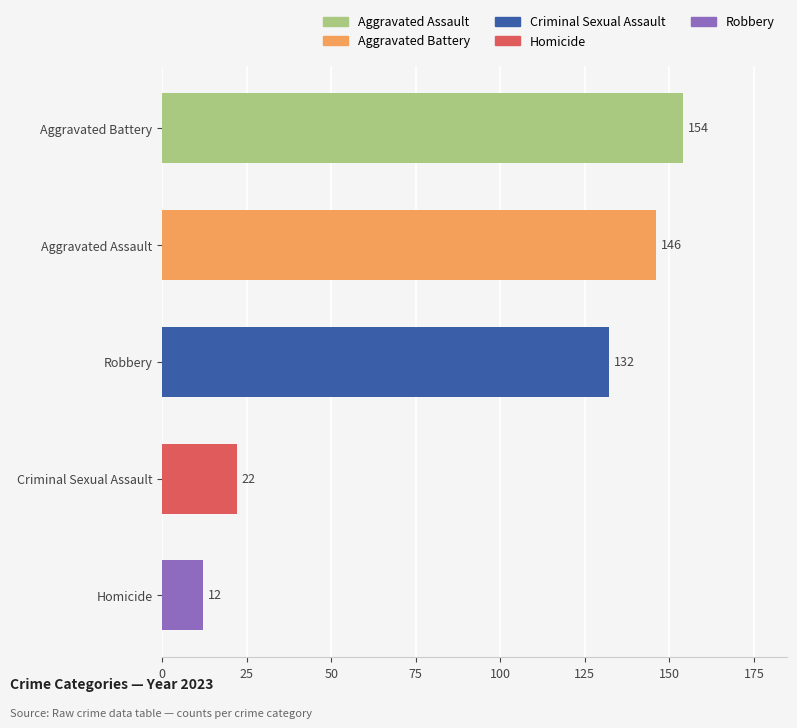

What is the value of the 4th bar from the top?

22